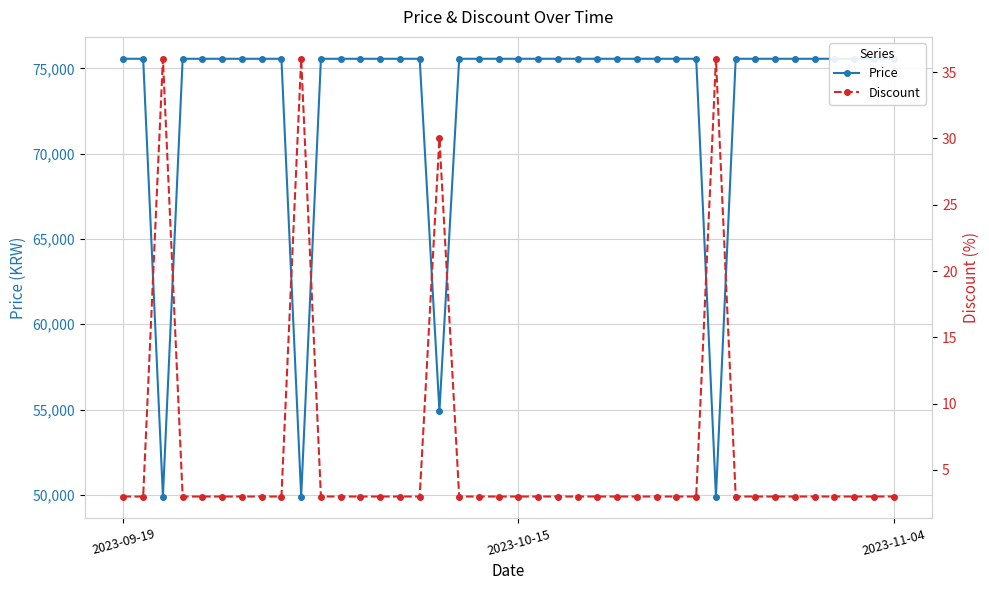

What are all the series names shown in the legend?

Price, Discount